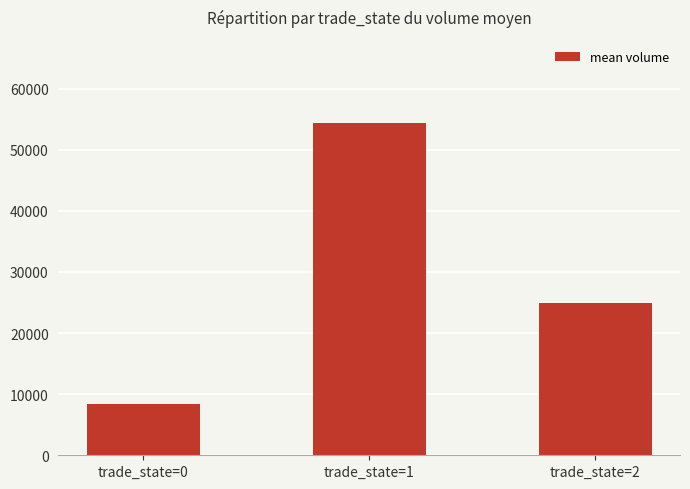

How many values are below 24892?

1